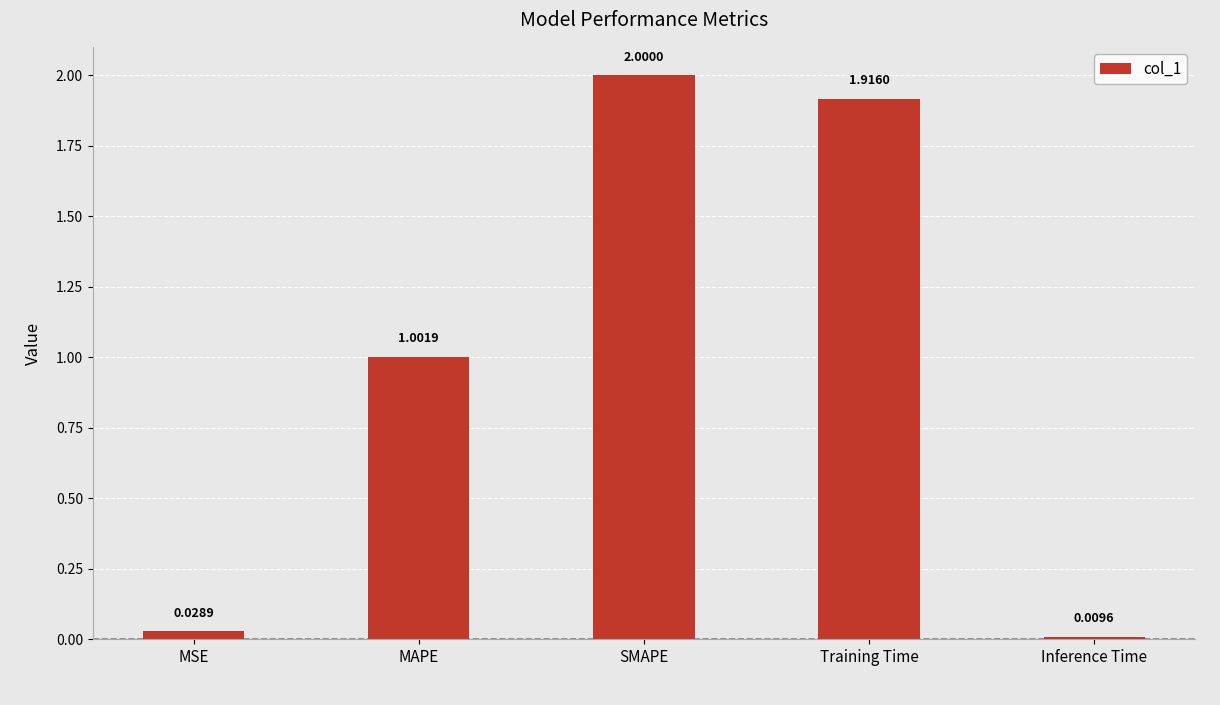

What is the average value?

1.0